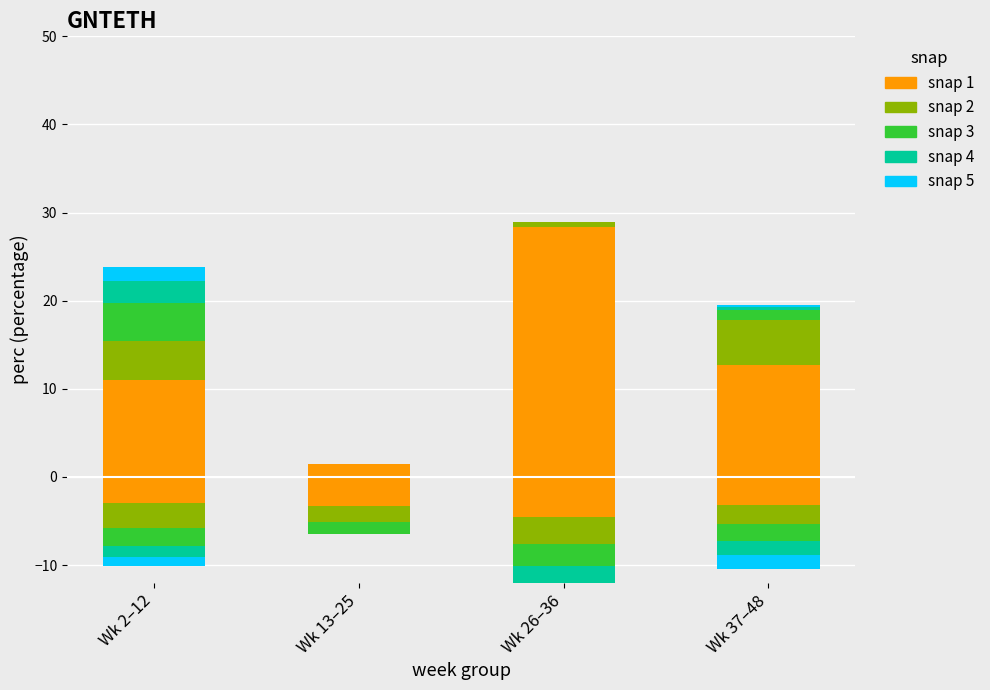

True or false: snap 5 has a value of 0.5 at Wk 37–48.

False